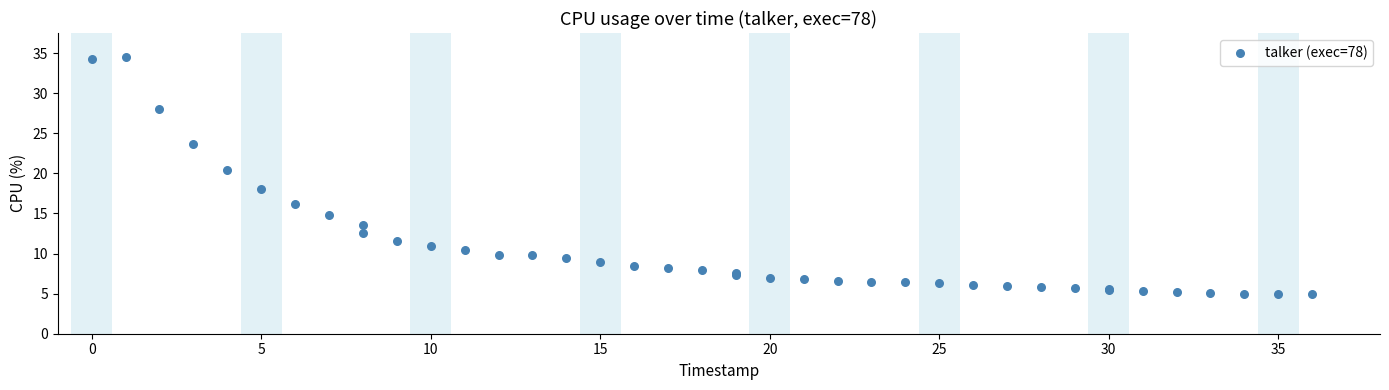

What Y value in the scatter plot is closest to 19?

18.1